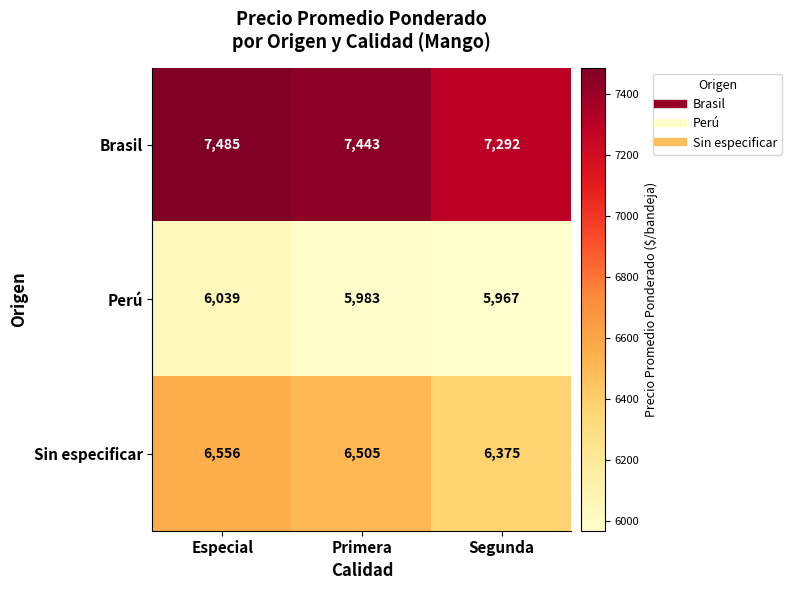

What is the sum of the Brasil values at Primera and Segunda?

14735